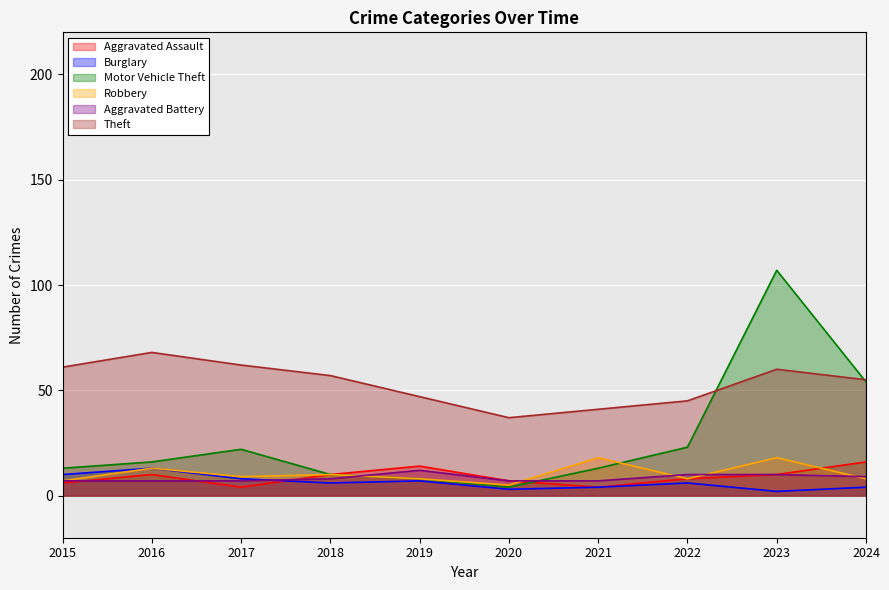

Which series has the largest total across all categories?

Theft